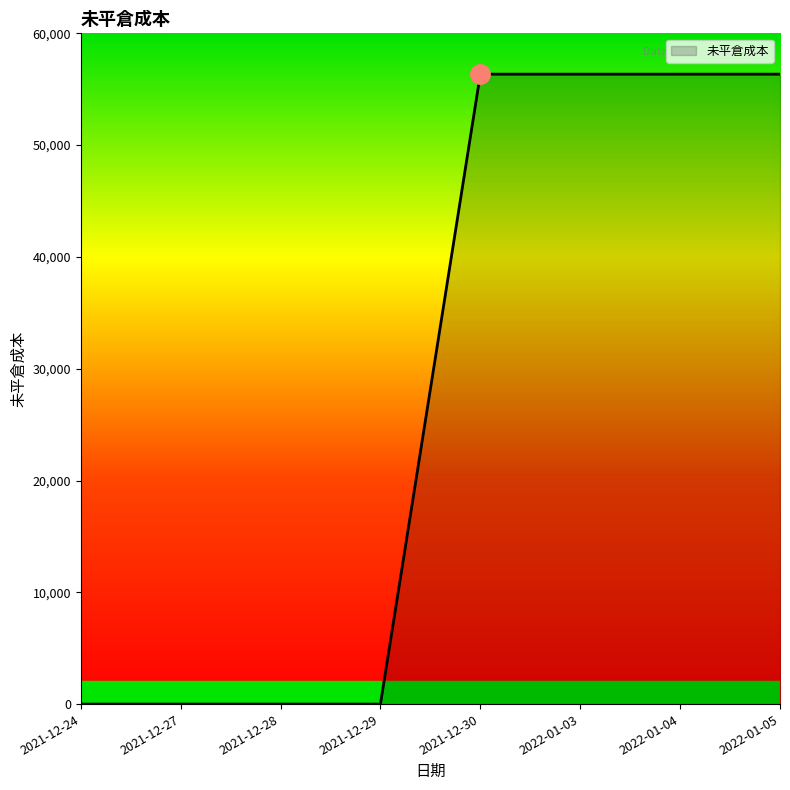

How many lines are shown in the chart?

1